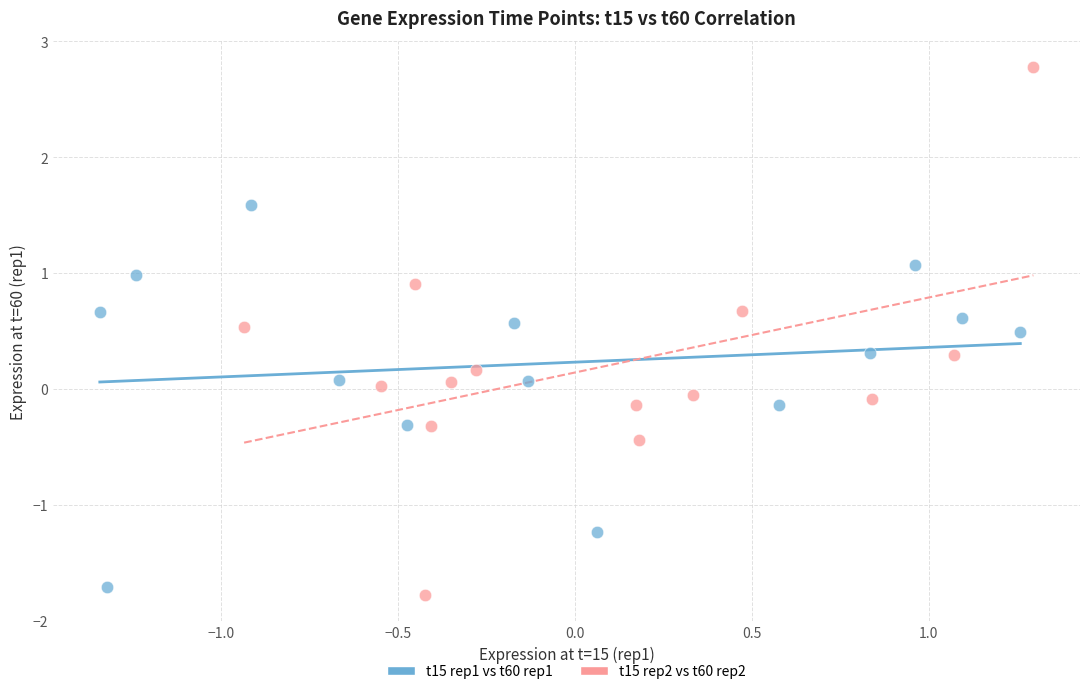

Which series reaches the maximum Y coordinate?

t15 rep2 vs t60 rep2